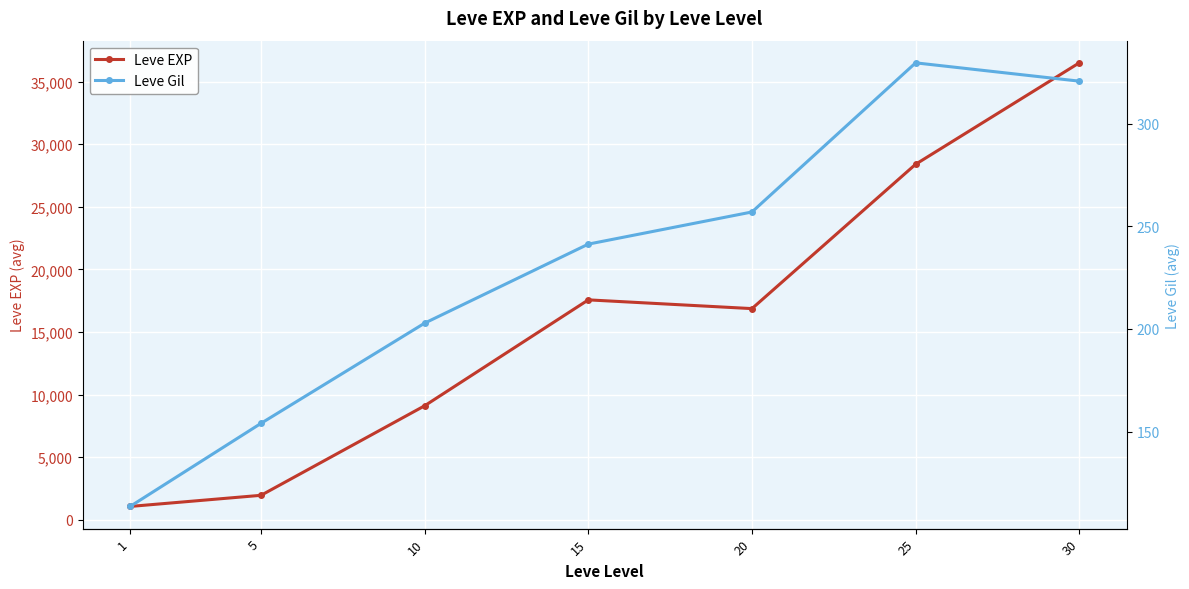

Which label corresponds to the largest value in the chart?

30